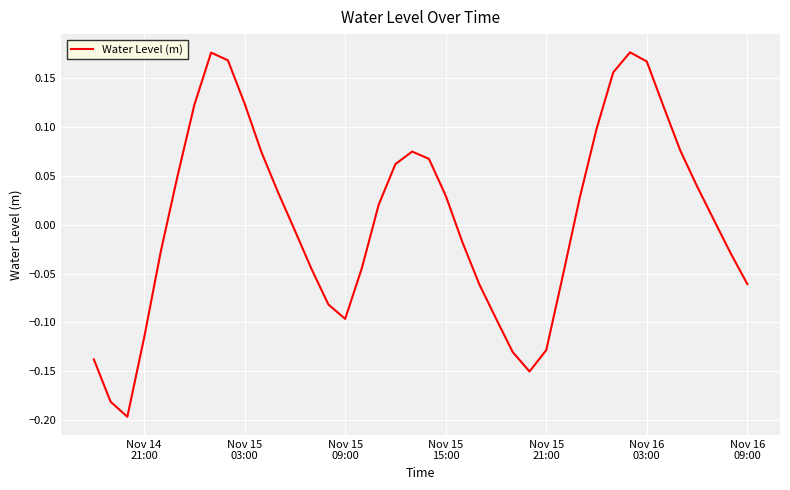

What is the difference between the maximum and minimum values?

0.4